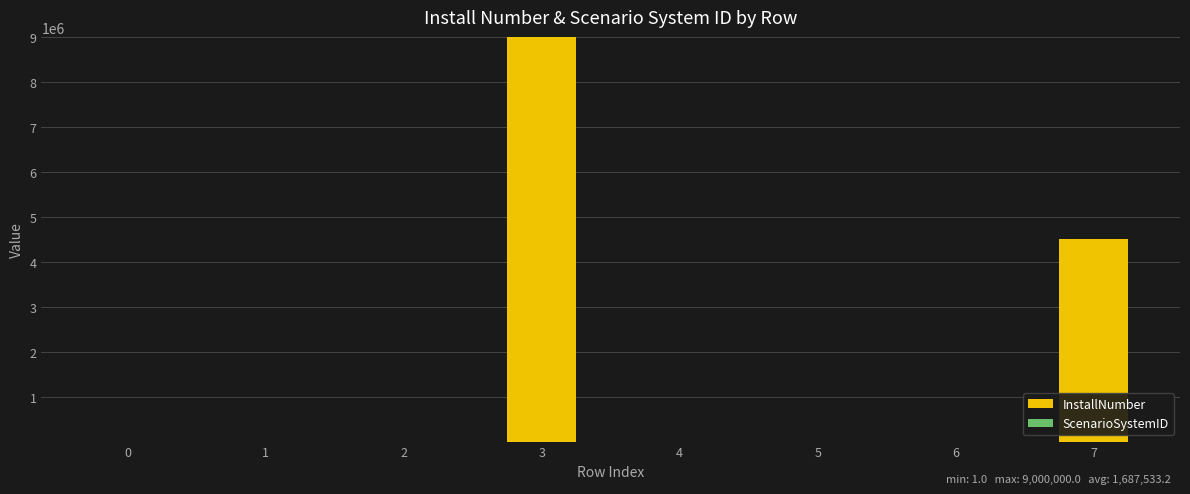

What is the sum of all InstallNumber values?

13500265.5